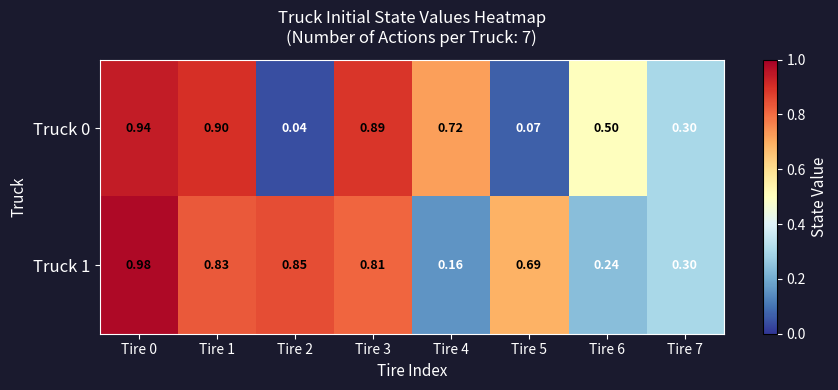

Is the value of Truck 1 at Tire 6 greater than the value of Truck 0 at Tire 5?

Yes